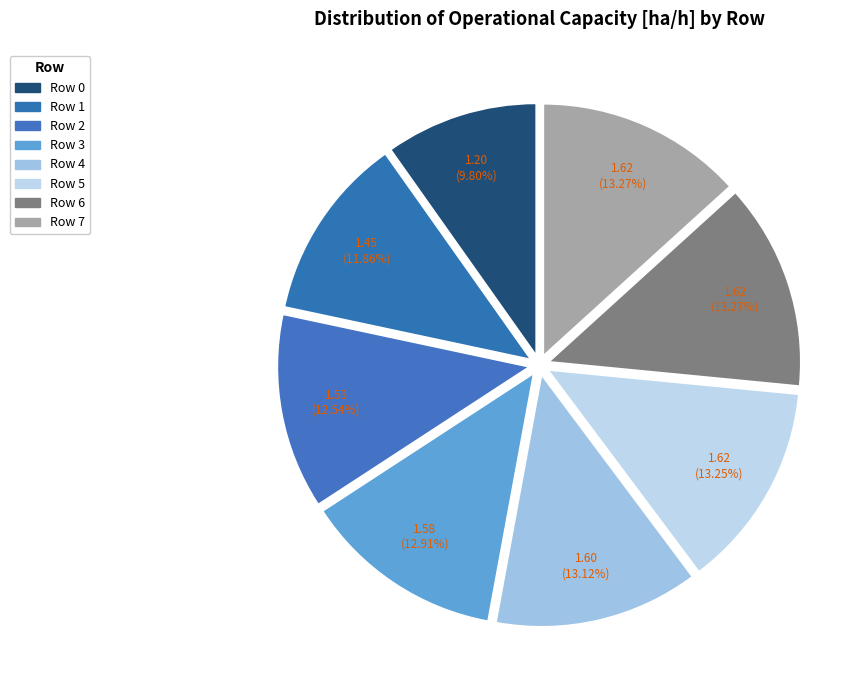

Count the number of slices in the pie.

8